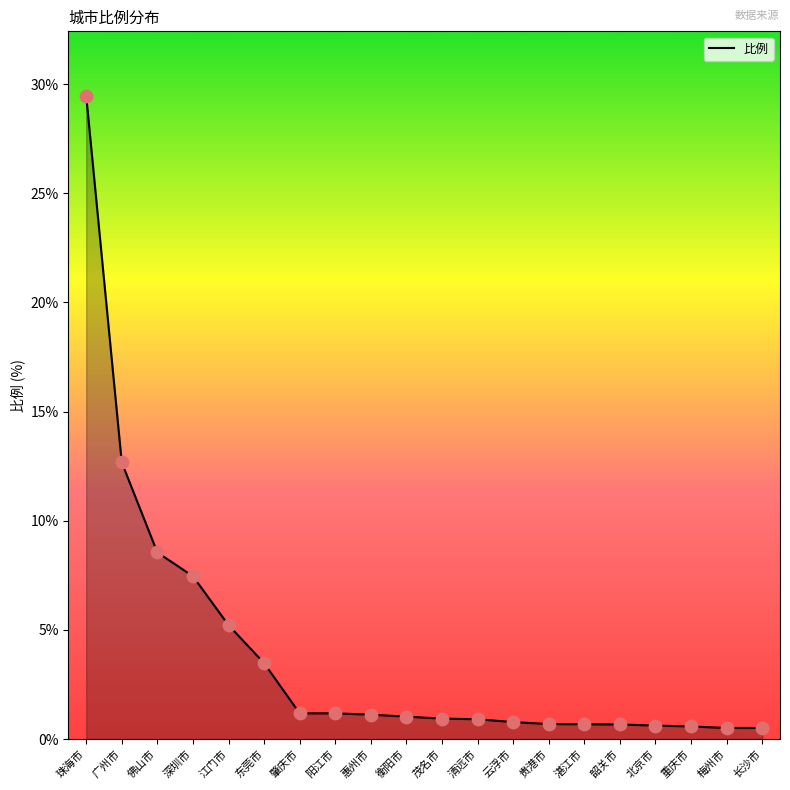

The chart shows a value of 12.7 at 广州市. True or false?

True